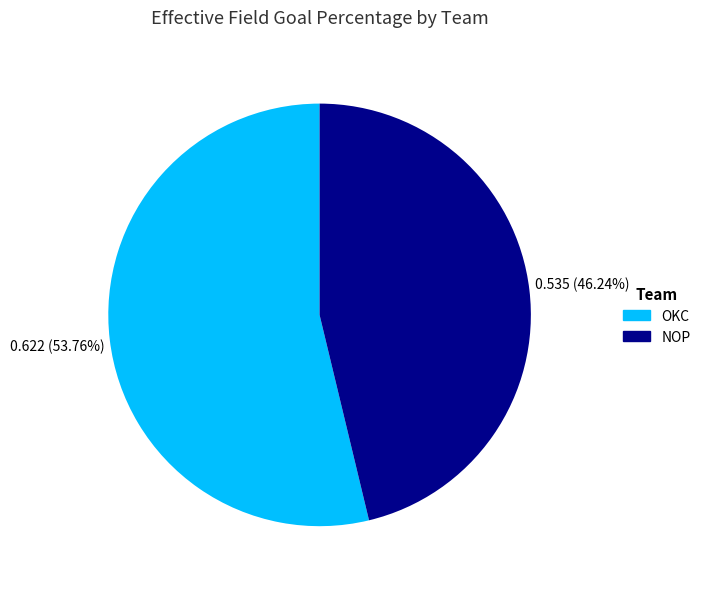

Is it true that NOP is 46% of the pie?

True